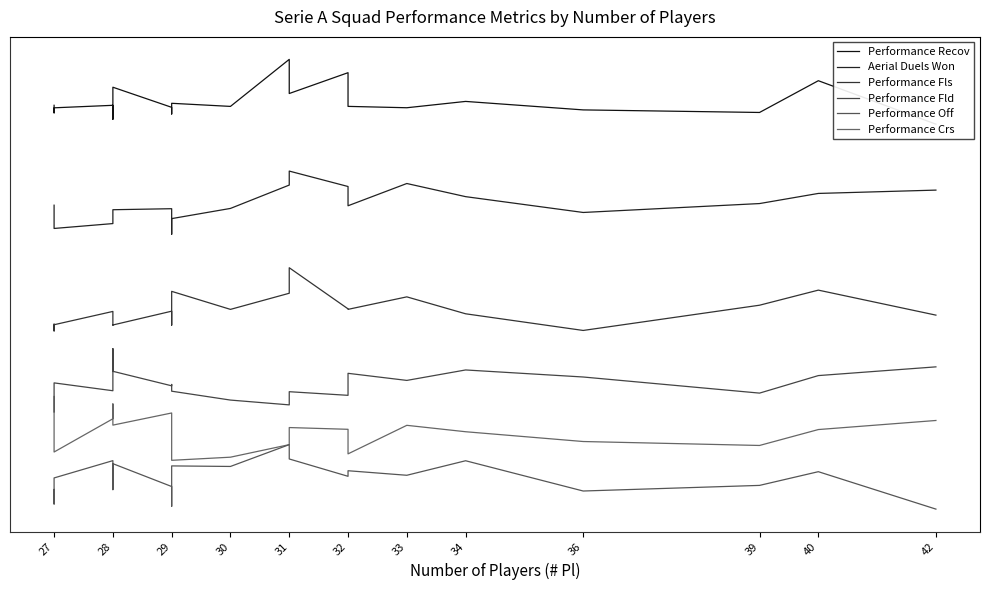

What value does the Performance Off series have at 30?

-139.4